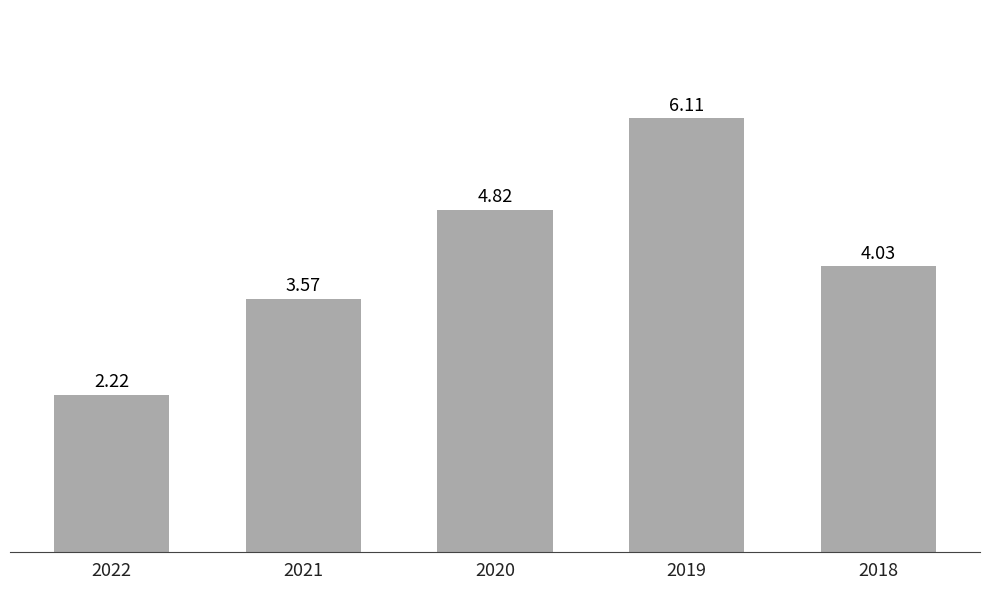

How many bars are there in total?

5